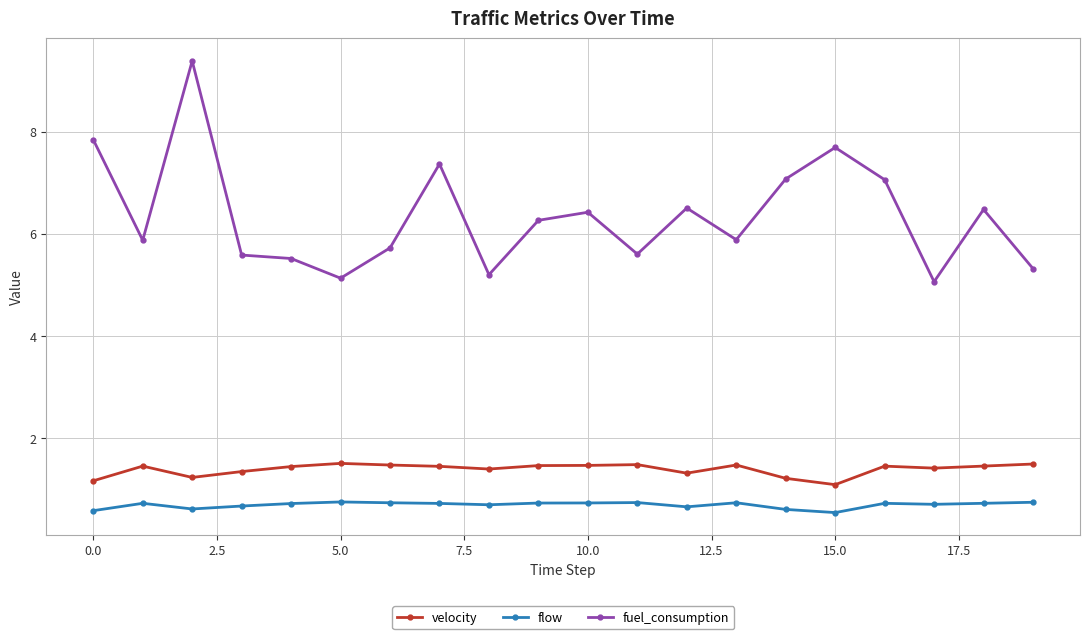

True or false: fuel_consumption and flow intersect in this chart.

False